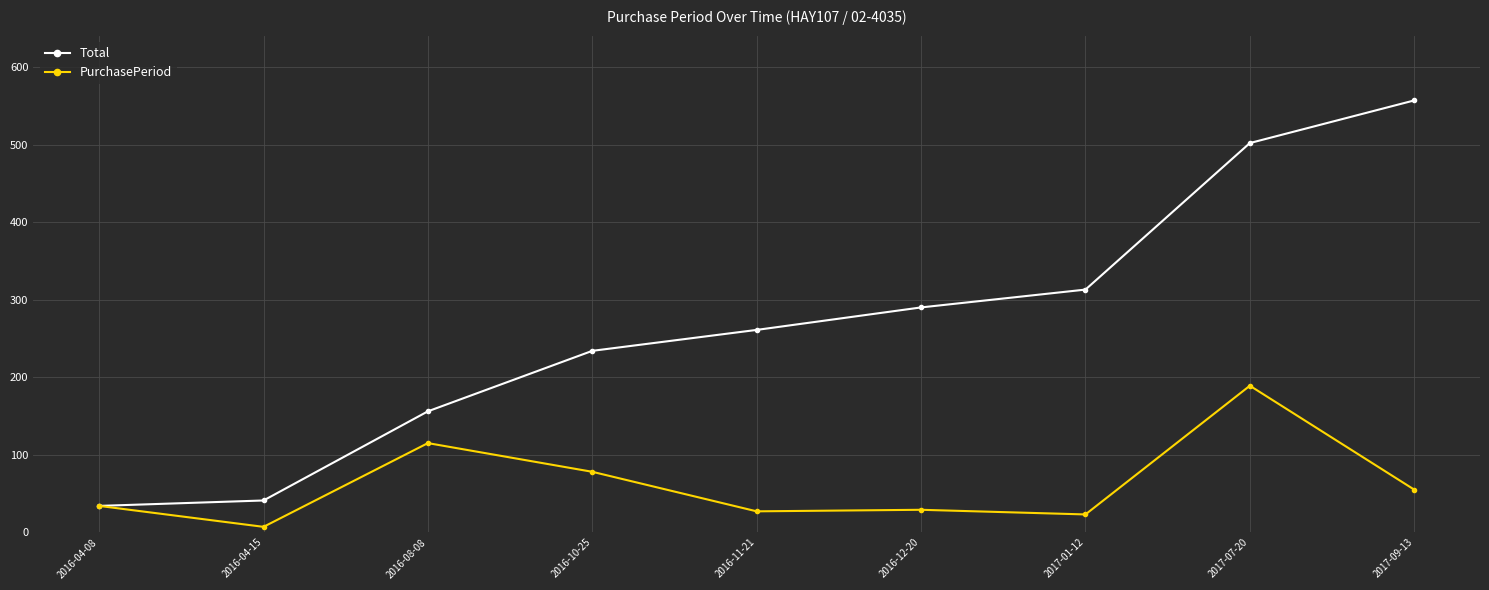

Is the value of Total at 2016-04-15 greater than the value of PurchasePeriod at 2016-12-20?

Yes